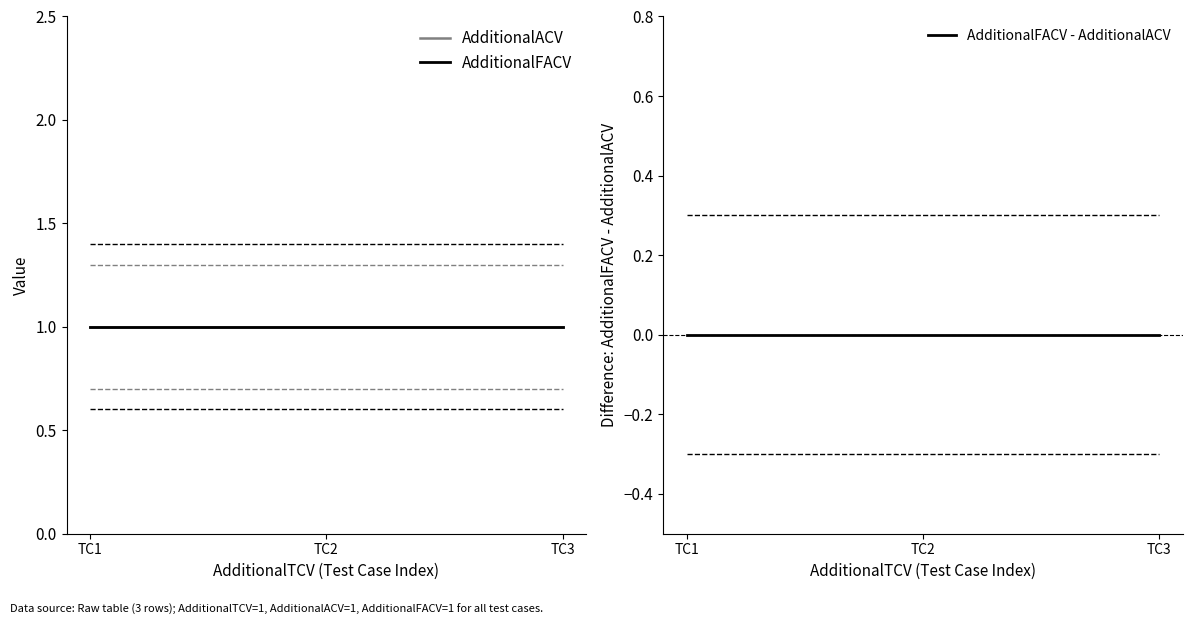

At how many categories does at least one series exceed 0?

3